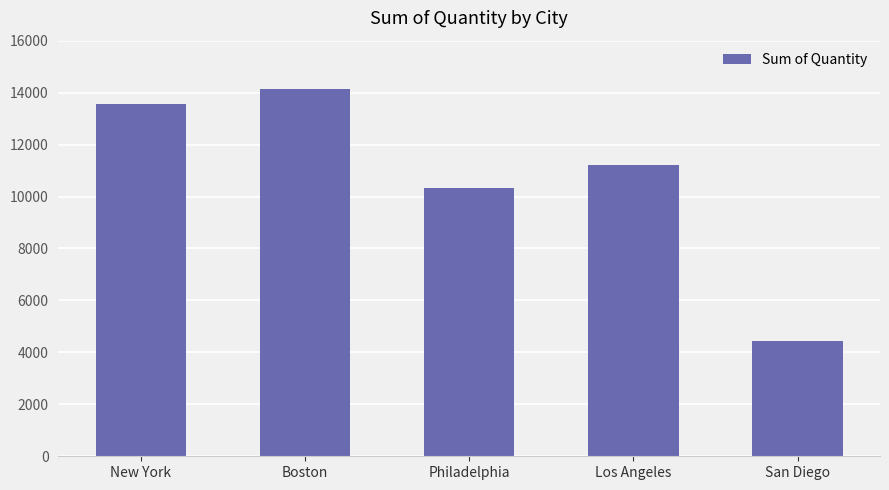

Does the chart contain any negative values?

No